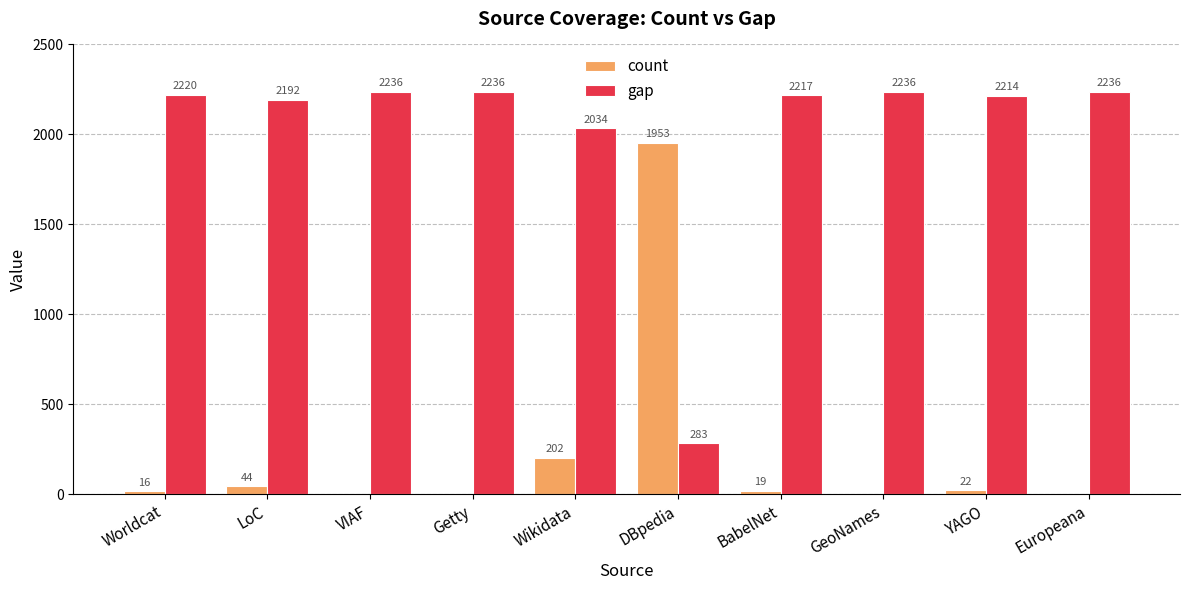

At which label does count first exceed 19?

LoC